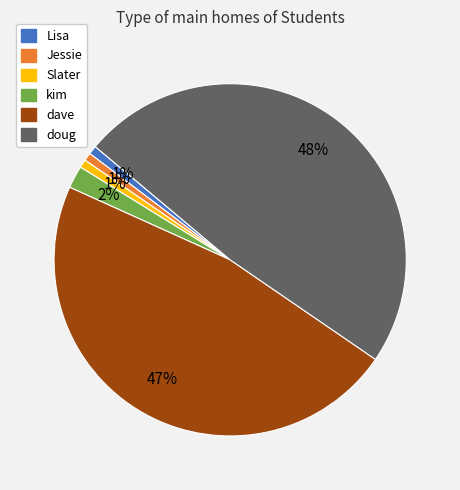

Between Jessie and doug, which is larger?

doug